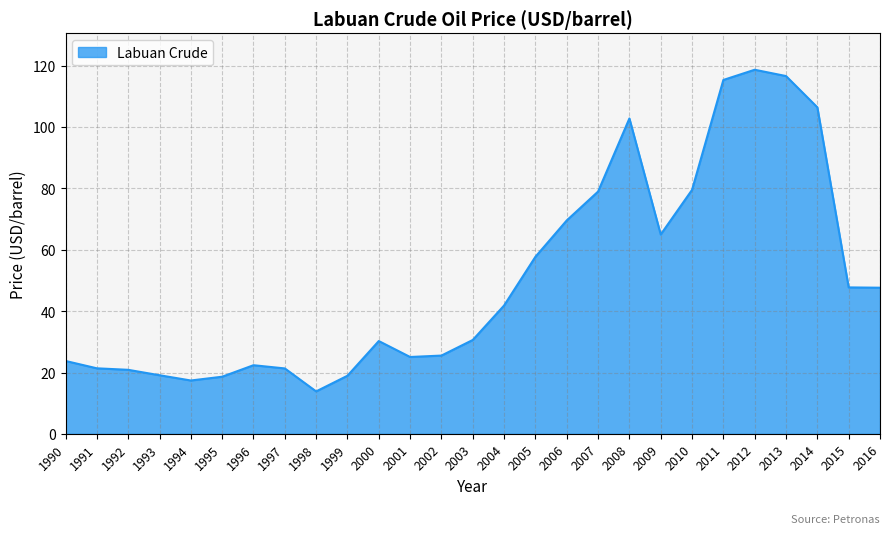

Which has a higher value, 2003 or 1993?

2003